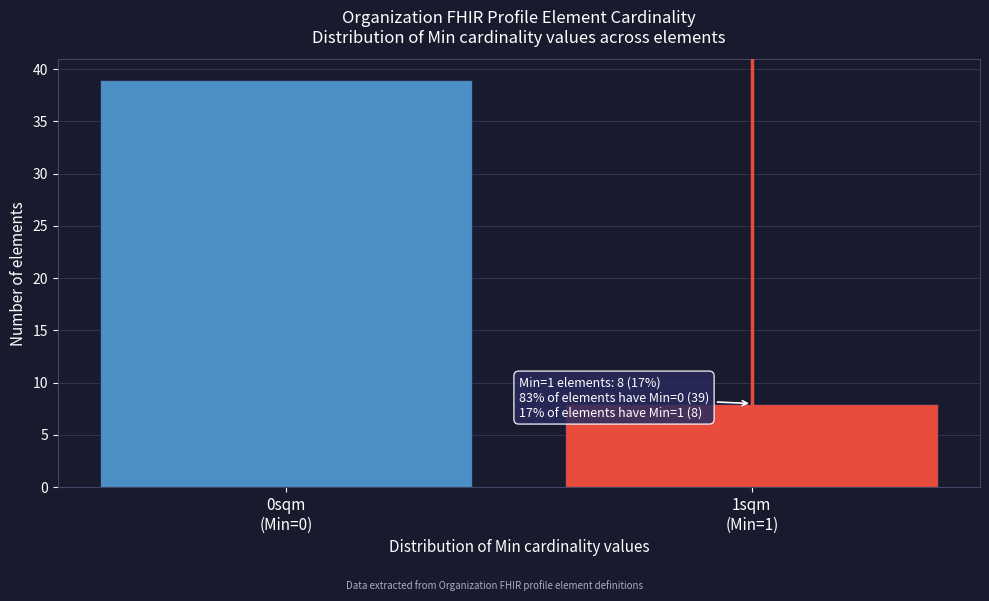

Reading right to left, what are all the values shown in this chart?

8	39